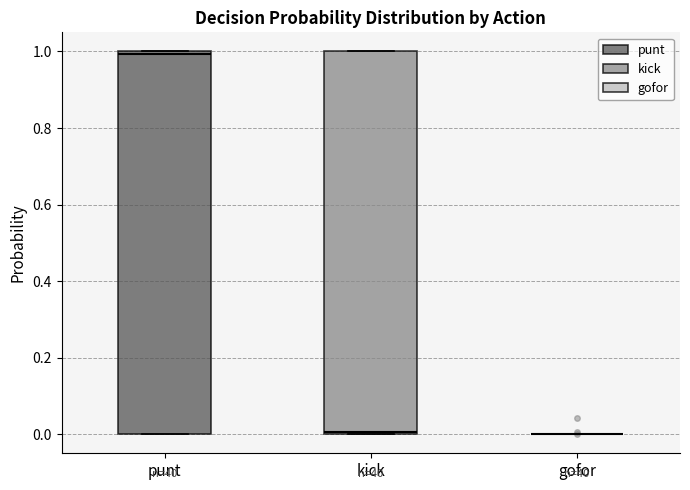

Where is the upper edge of the box for kick on the y-axis? The values are not printed on the chart, so give them approximately, as read against the axis.

1